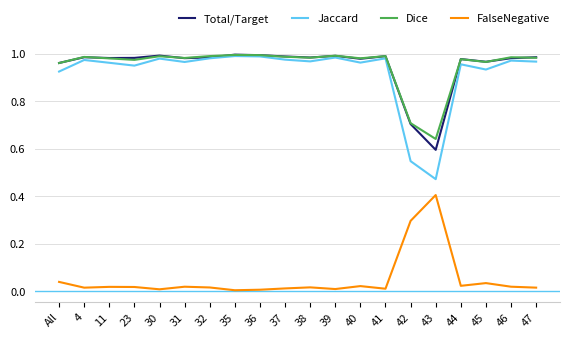

True or false: Dice has more than 0 interior local peaks.

True